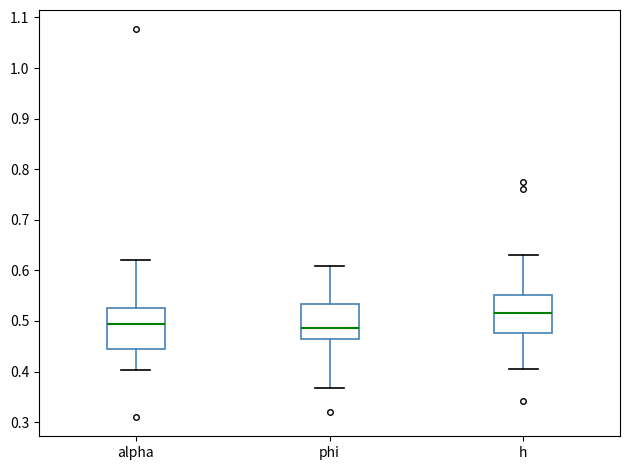

Where is the lower edge of the box for phi on the y-axis? The values are not printed on the chart, so give them approximately, as read against the axis.

0.46